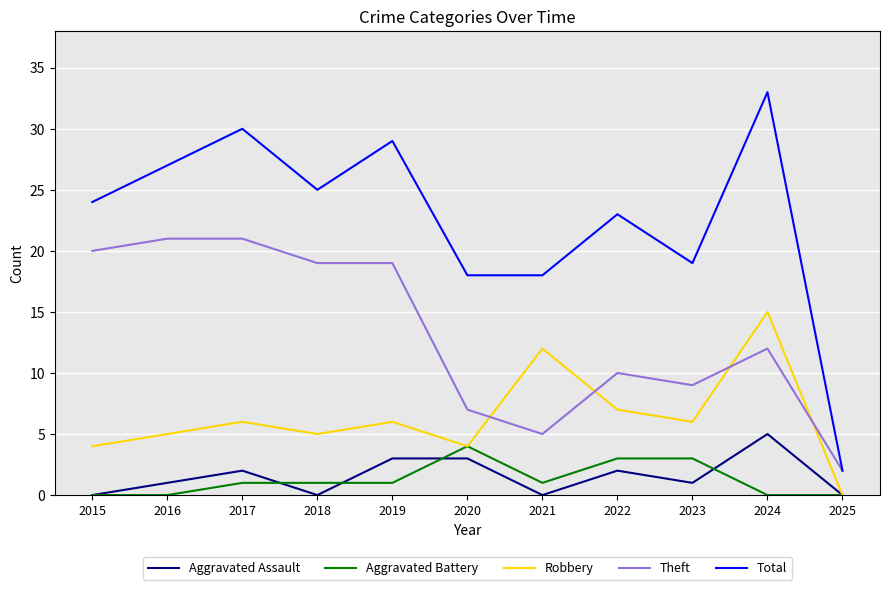

Read the Aggravated Battery value at 2023.

3